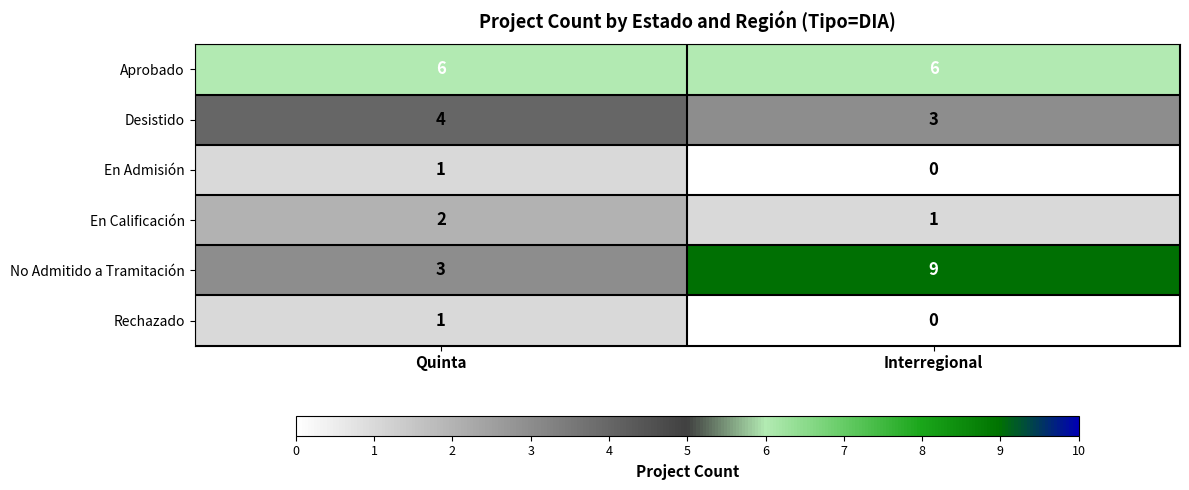

At which category does the chart reach its minimum across all series?

Interregional